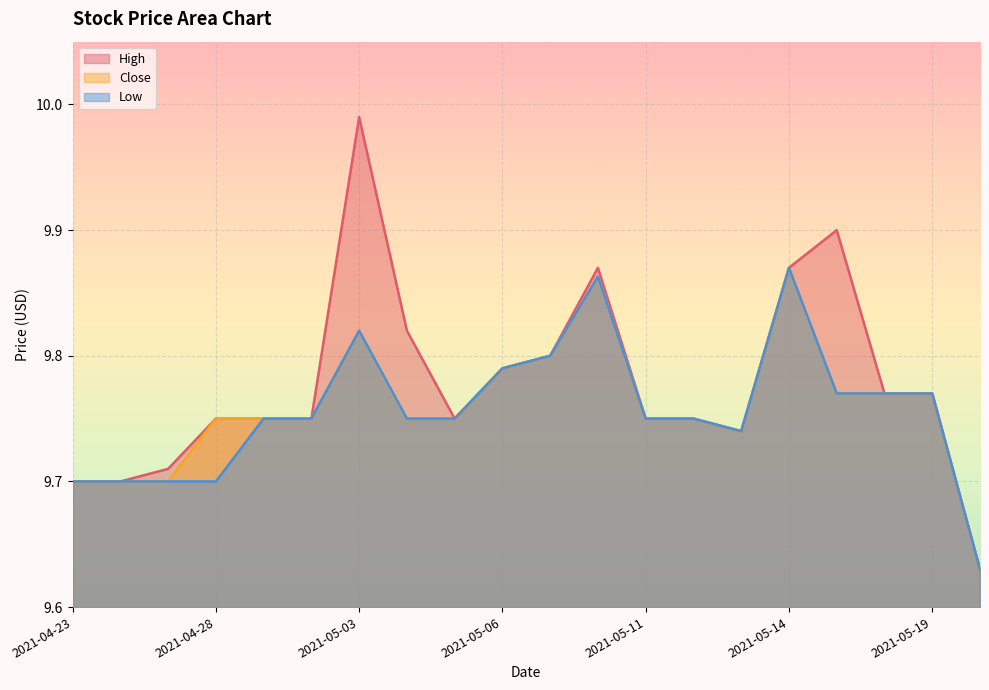

True or false: Low and Close cross at least once.

False